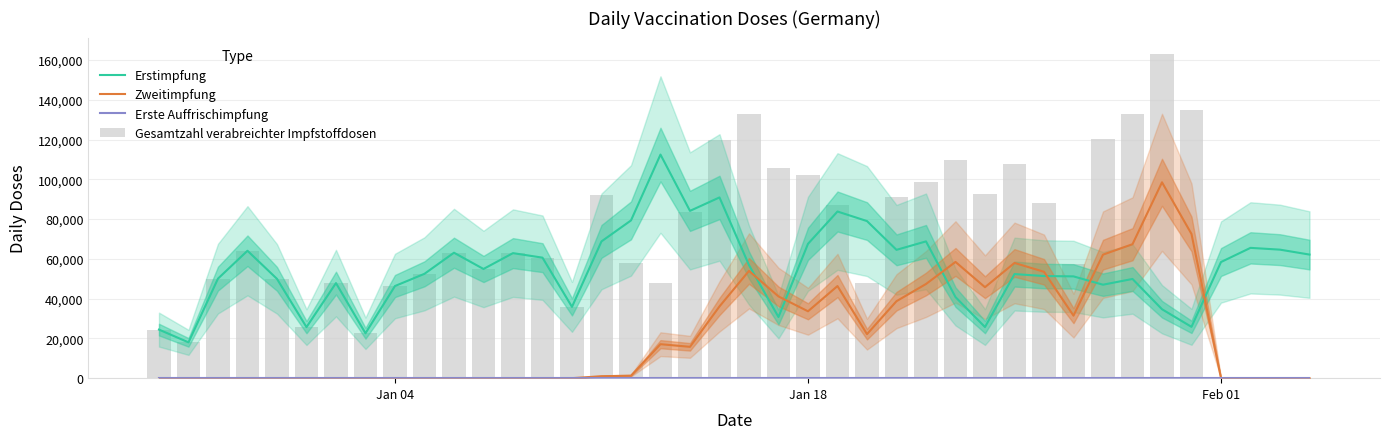

What is the difference between the maximum and minimum values in the Zweitimpfung series?

98490